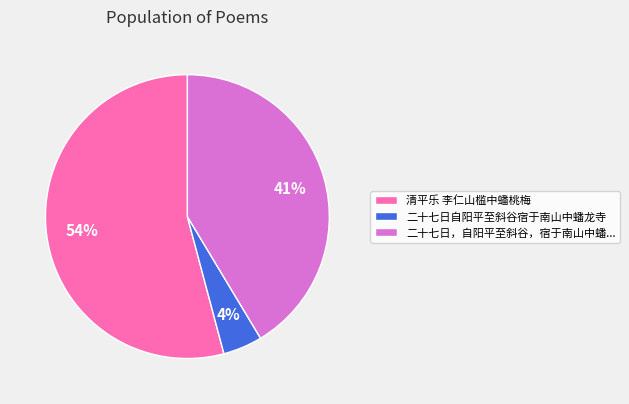

Which category has the smallest portion of the pie?

二十七日自阳平至斜谷宿于南山中蟠龙寺